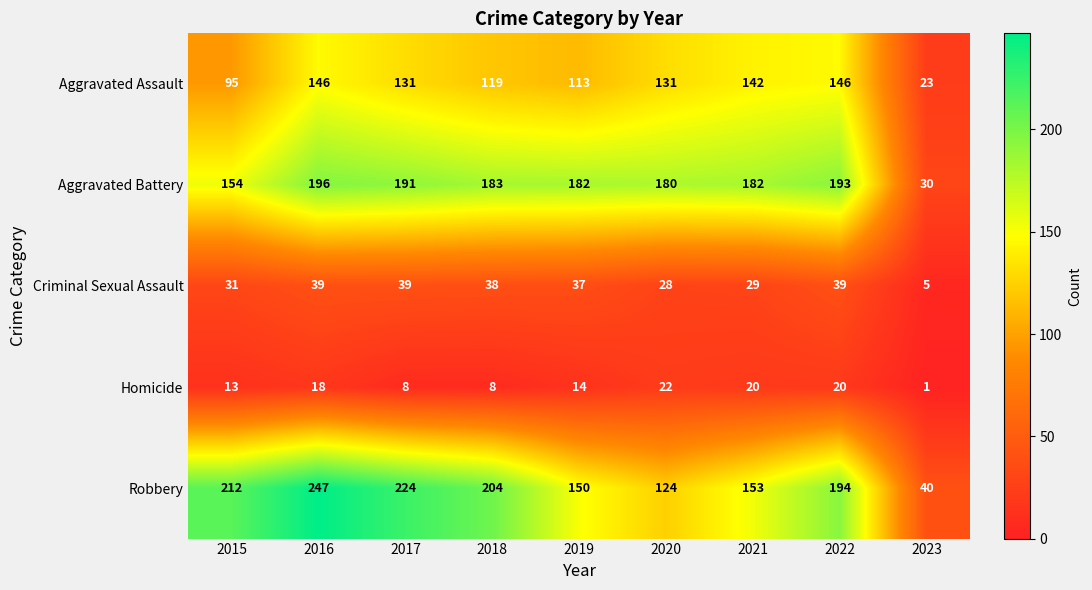

The Aggravated Assault series shows 142 at 2021. True or false?

True